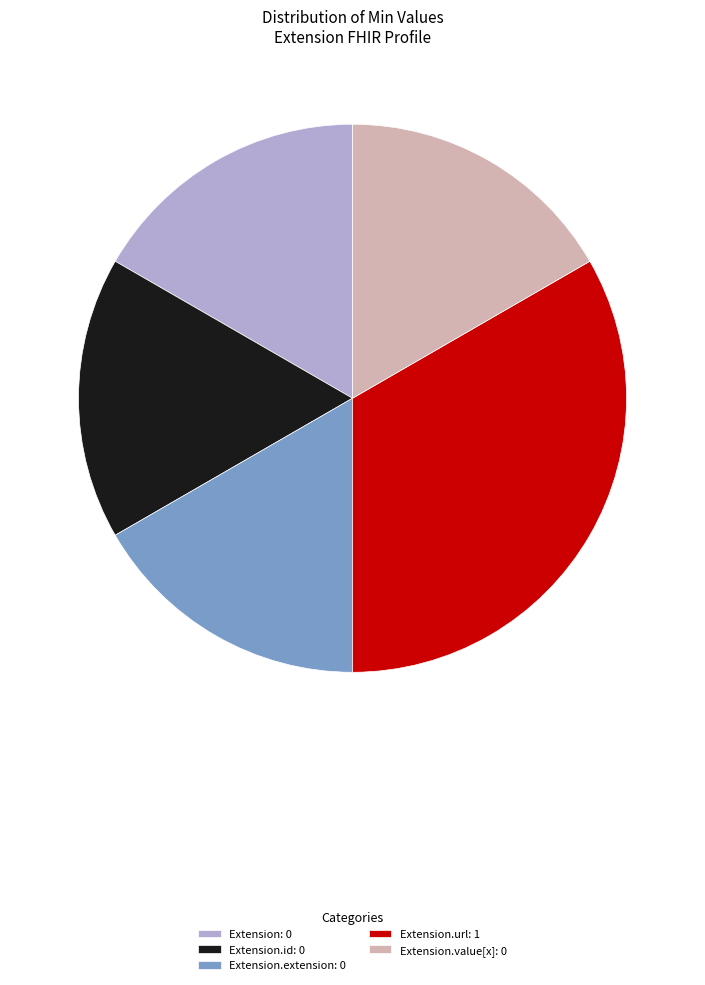

Between Extension.url: 1 and Extension.extension: 0, which is larger?

Extension.url: 1